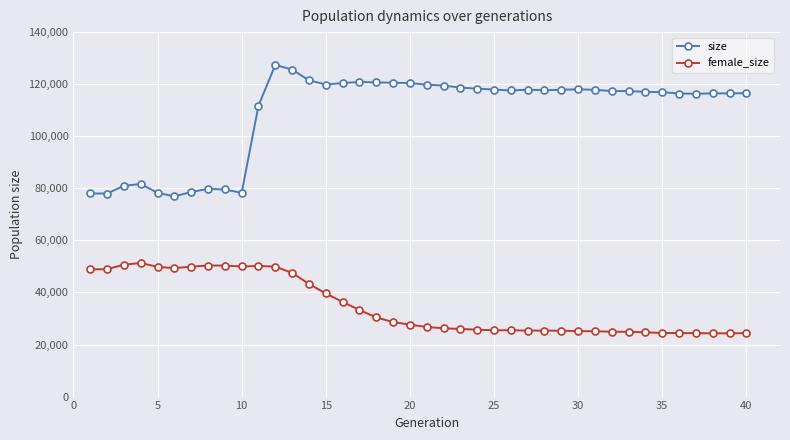

What is the smallest value displayed?

24297